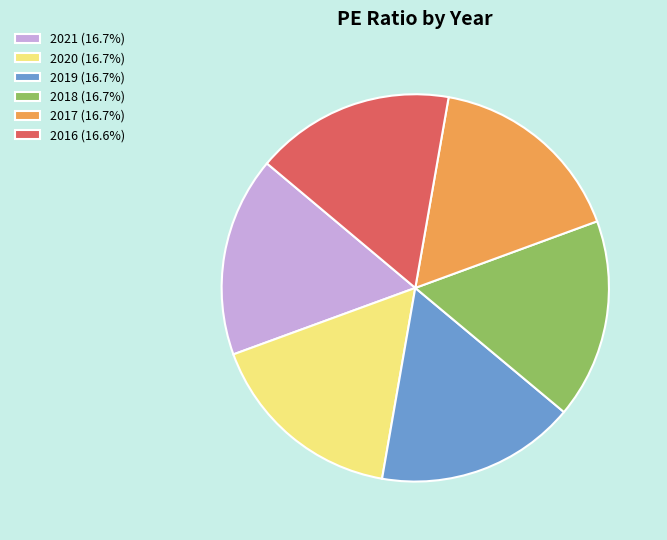

Do 2017 (16.7%) and 2019 (16.7%) together represent more than half of the pie?

No